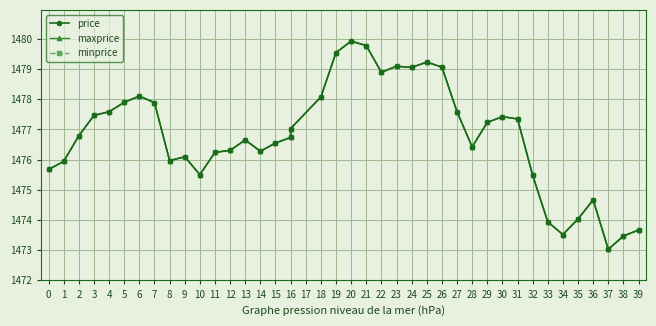

How many lines are shown in the chart?

3